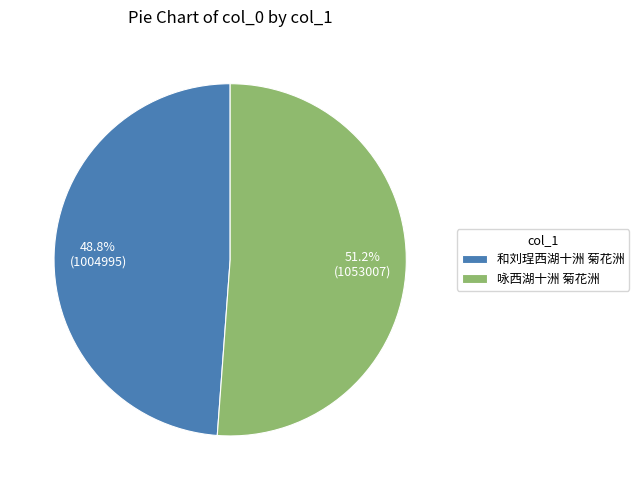

The 咏西湖十洲 菊花洲 slice represents 59% of the pie. True or false?

False